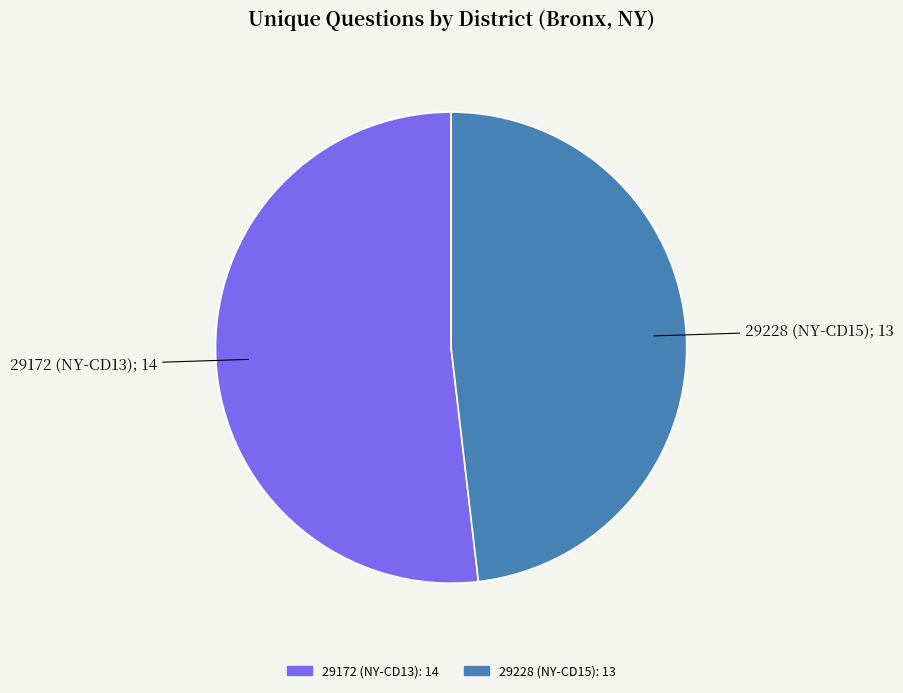

Which slice is the smallest?

29228 (NY-CD15)